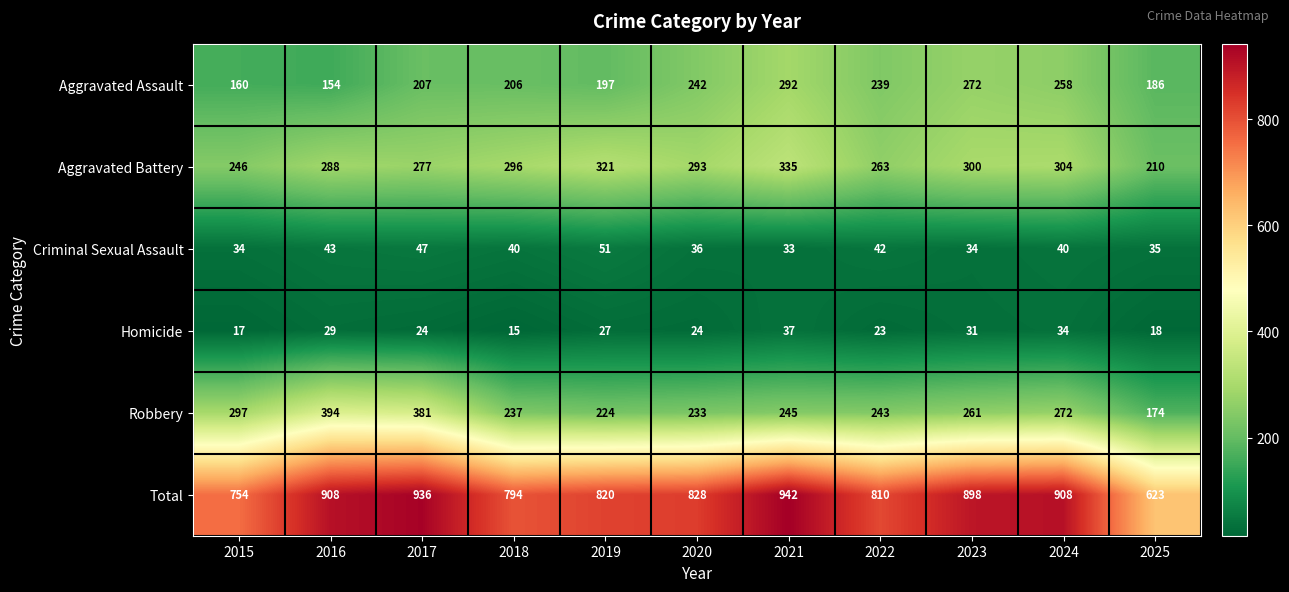

Which series has the largest total across all categories?

Total